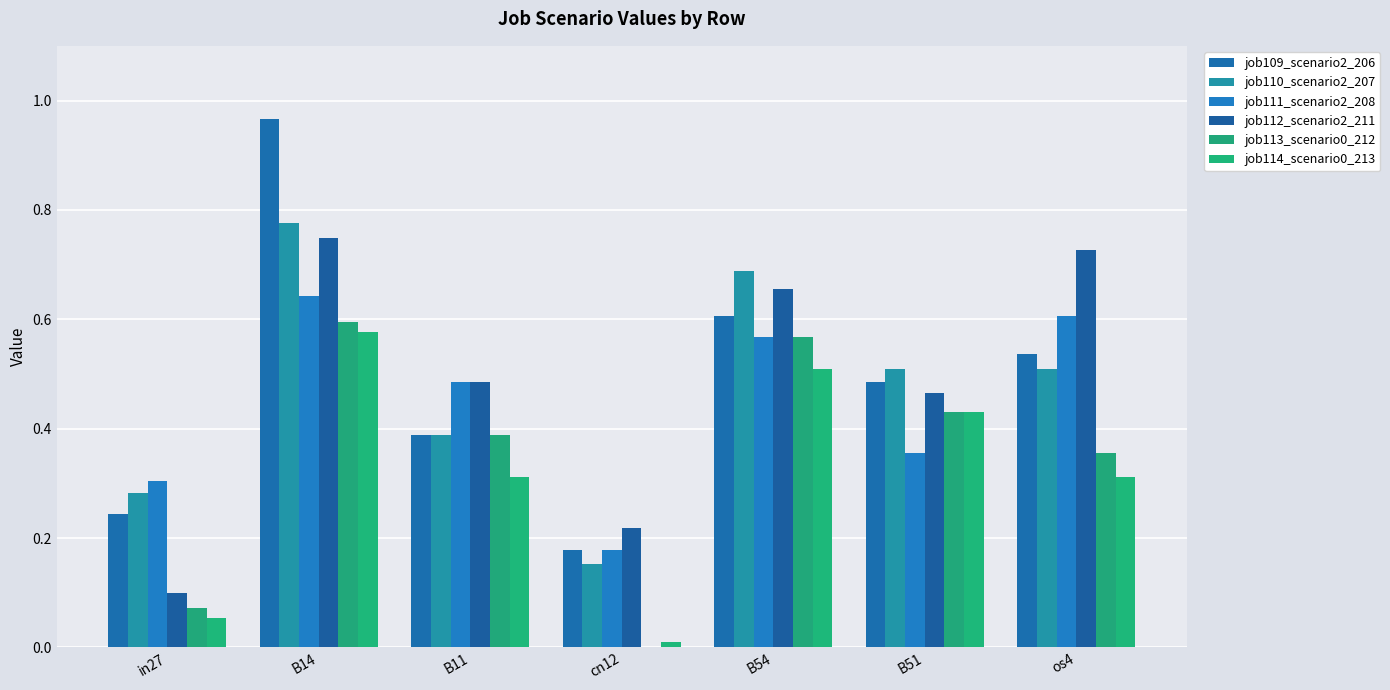

How many groups of bars are there?

7